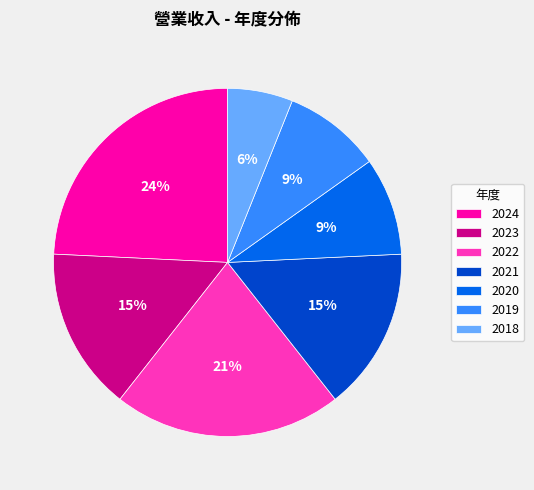

What percentage is the 2022 slice, to the nearest percent?

21%